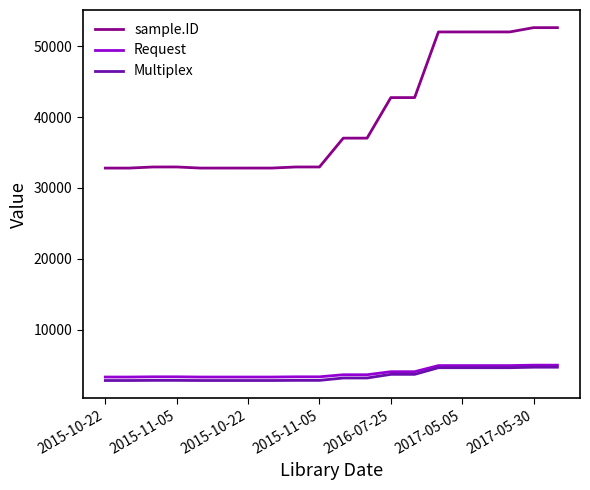

At how many categories does at least one series exceed 47133?

6